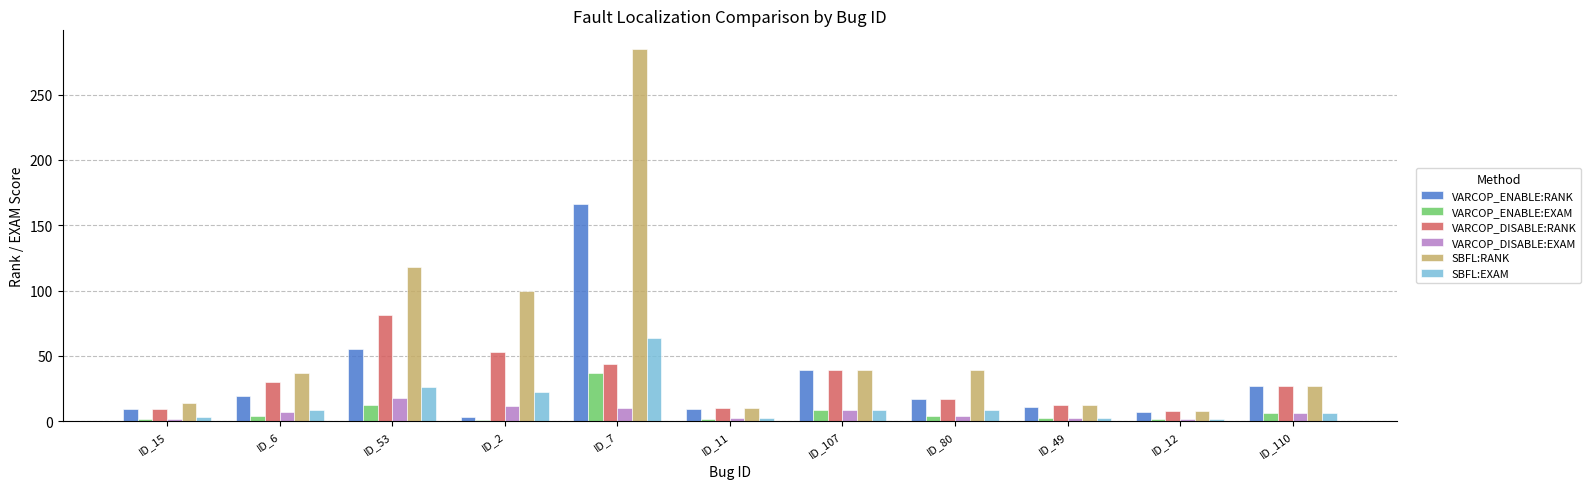

What is the difference between the VARCOP_ENABLE:RANK values at ID_49 and ID_53?

44.0